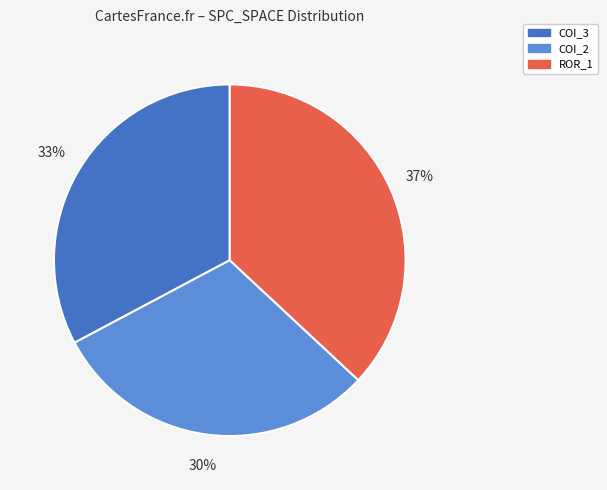

To the nearest percent, what is the average slice percentage?

33%